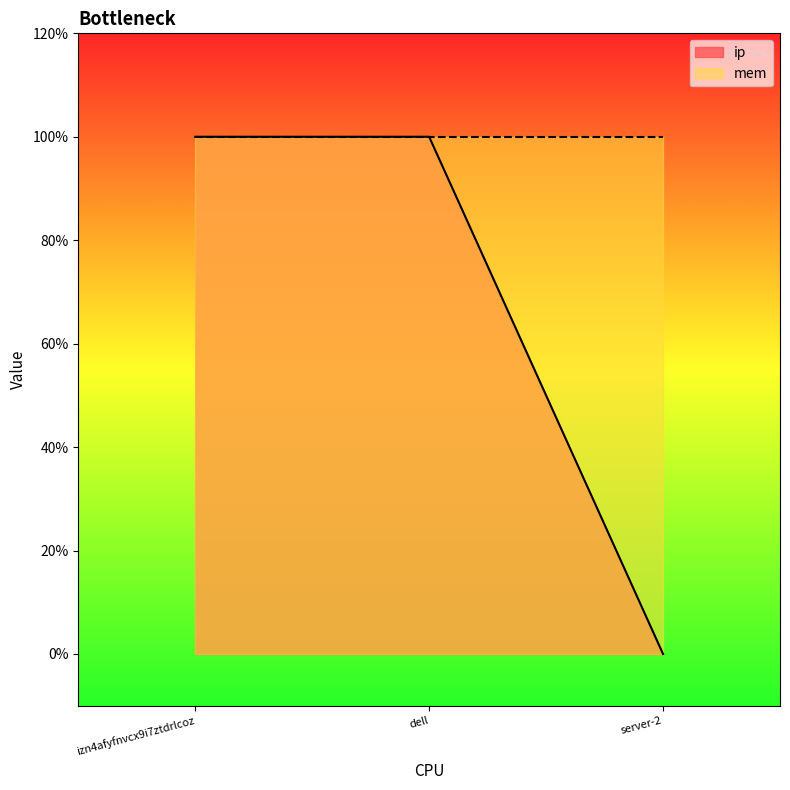

How many values are below 1?

1